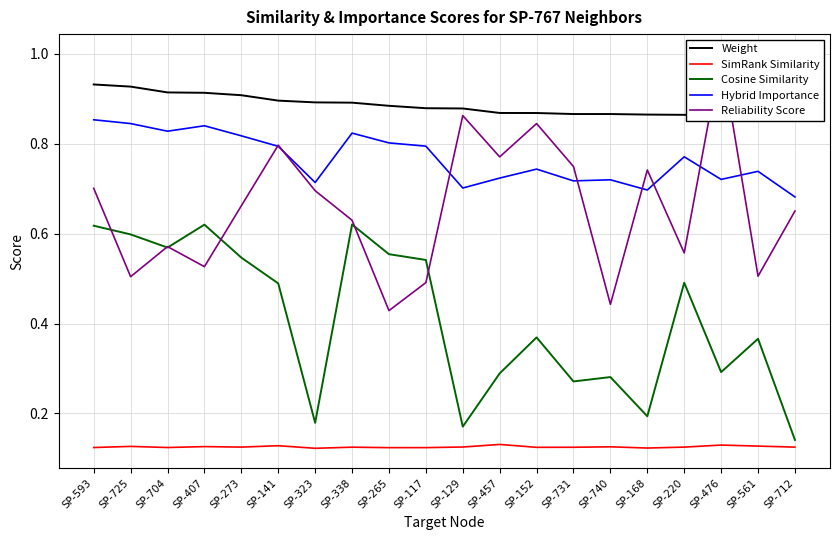

Reading left to right, list all the values displayed in this chart.

Weight: 0.9	0.9	0.9	0.9	0.9	0.9	0.9	0.9	0.9	0.9	0.9	0.9	0.9	0.9	0.9	0.9	0.9	0.9	0.9	0.9
SimRank Similarity: 0.1	0.1	0.1	0.1	0.1	0.1	0.1	0.1	0.1	0.1	0.1	0.1	0.1	0.1	0.1	0.1	0.1	0.1	0.1	0.1
Cosine Similarity: 0.6	0.6	0.6	0.6	0.5	0.5	0.2	0.6	0.6	0.5	0.2	0.3	0.4	0.3	0.3	0.2	0.5	0.3	0.4	0.1
Hybrid Importance: 0.9	0.8	0.8	0.8	0.8	0.8	0.7	0.8	0.8	0.8	0.7	0.7	0.7	0.7	0.7	0.7	0.8	0.7	0.7	0.7
Reliability Score: 0.7	0.5	0.6	0.5	0.7	0.8	0.7	0.6	0.4	0.5	0.9	0.8	0.8	0.7	0.4	0.7	0.6	1.0	0.5	0.7